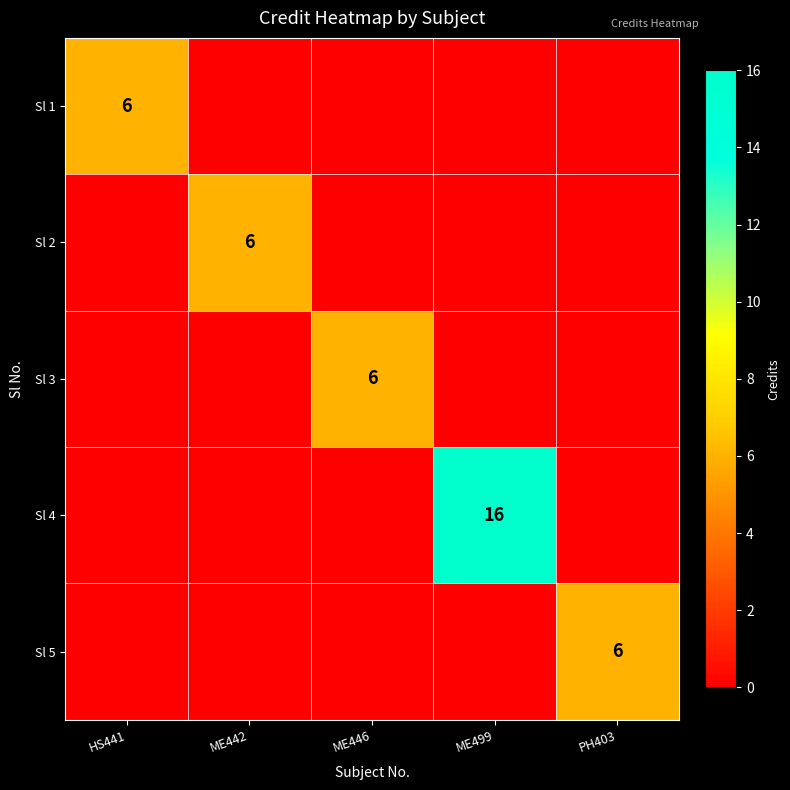

What is the total value across all series at PH403?

6